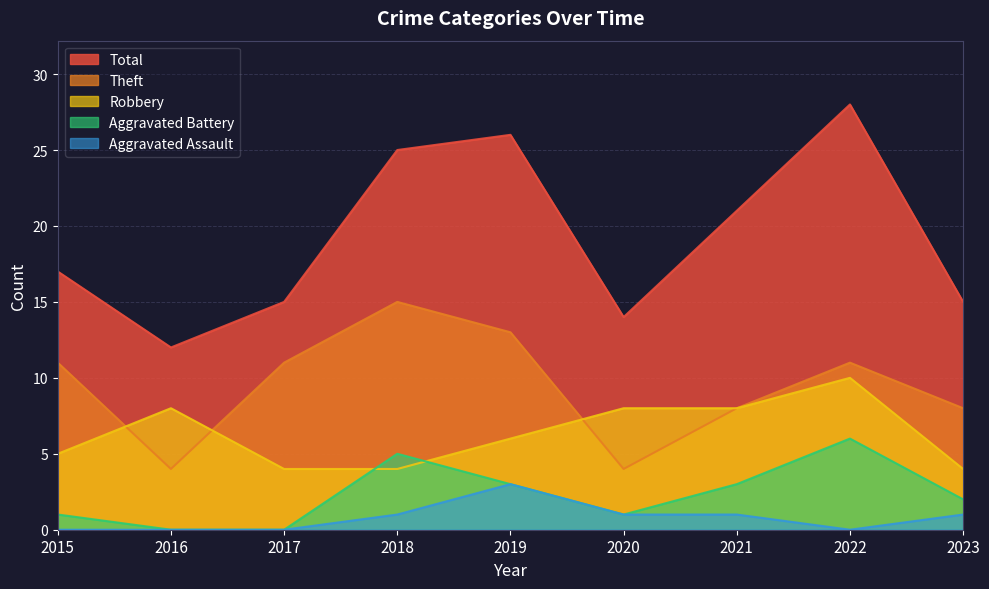

What is the value of the Total point at the 6th from the left?

14